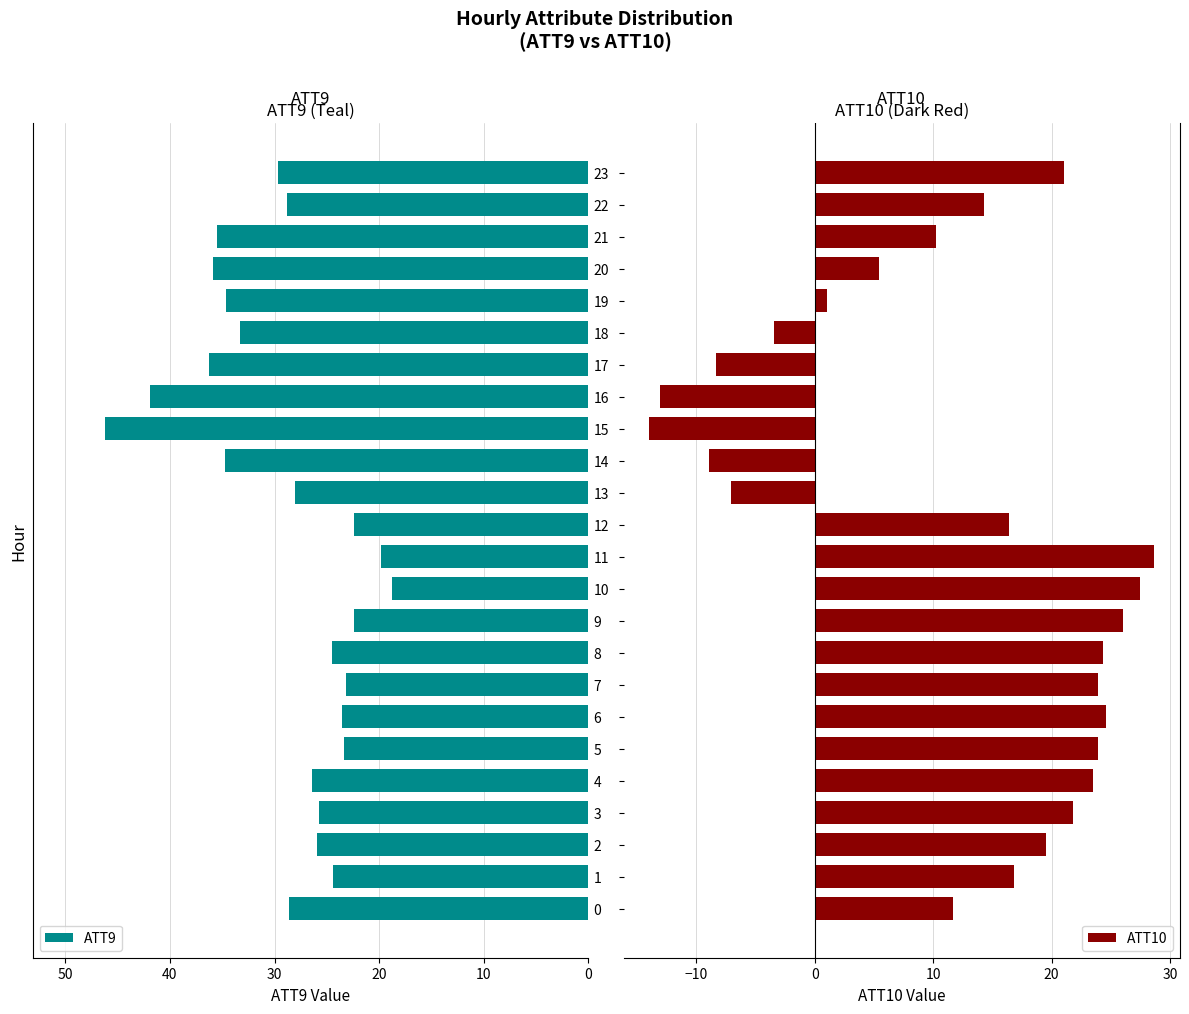

What is the value of the ATT9 bar at the 23rd from the left?

28.8